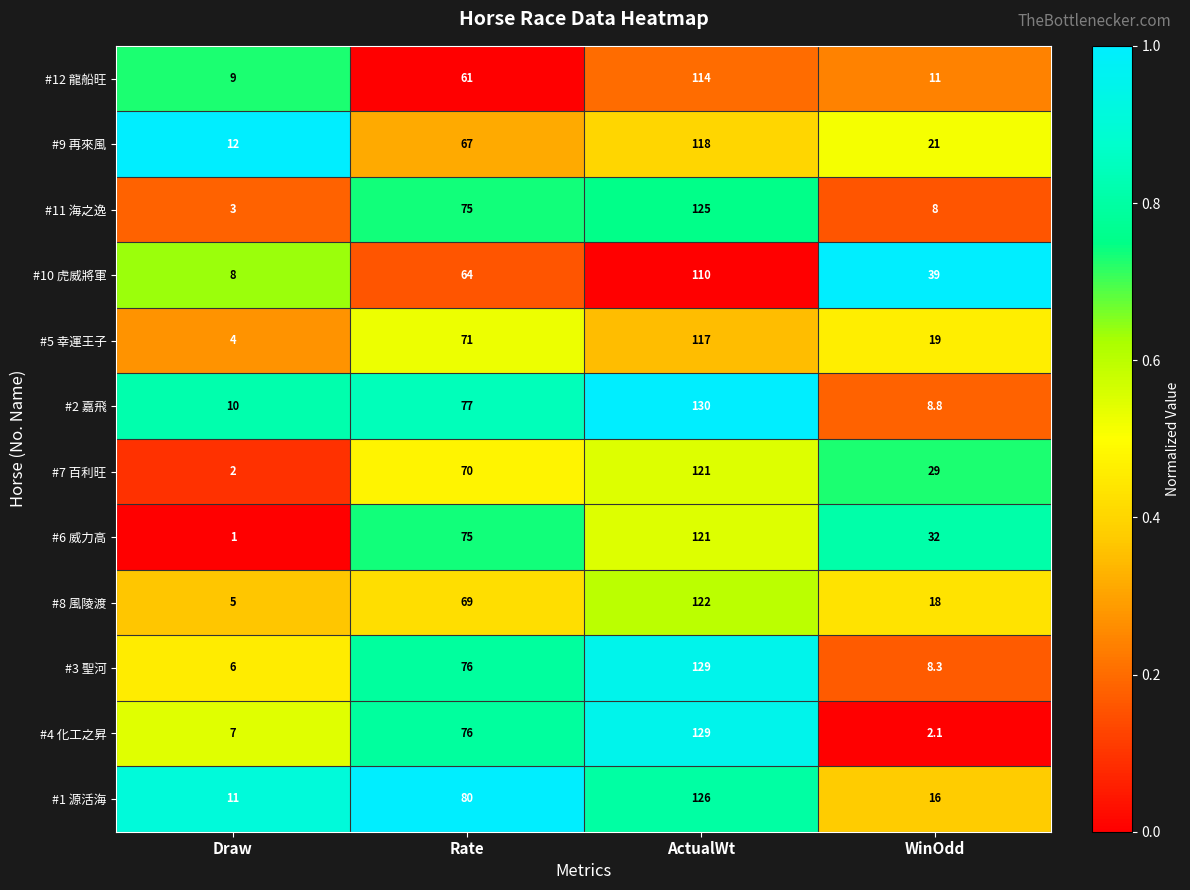

What is the average value of the #11 海之逸 series?

52.8